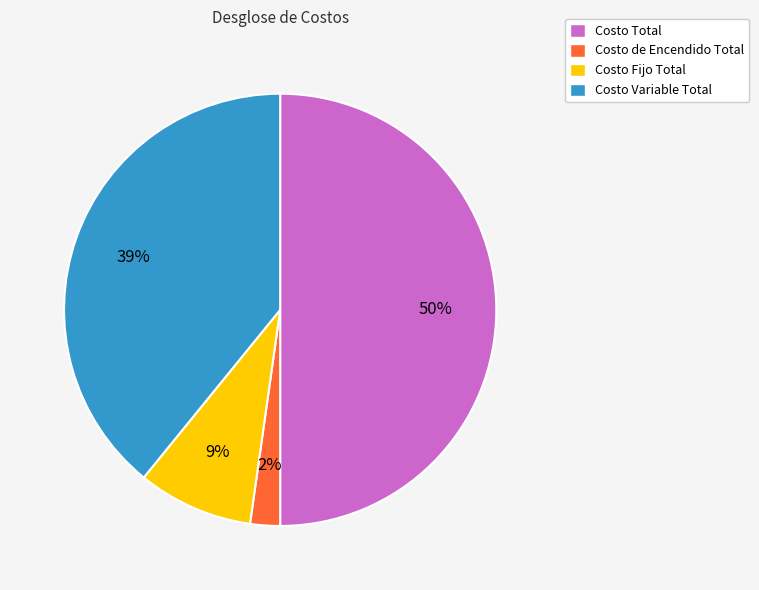

To the nearest percent, what is the difference between the largest and smallest slice percentages?

48%